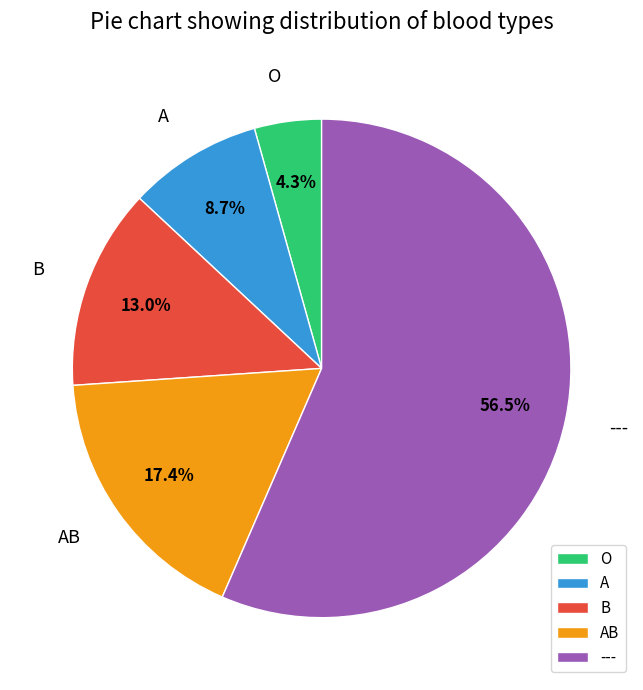

Which category has the smallest portion of the pie?

O